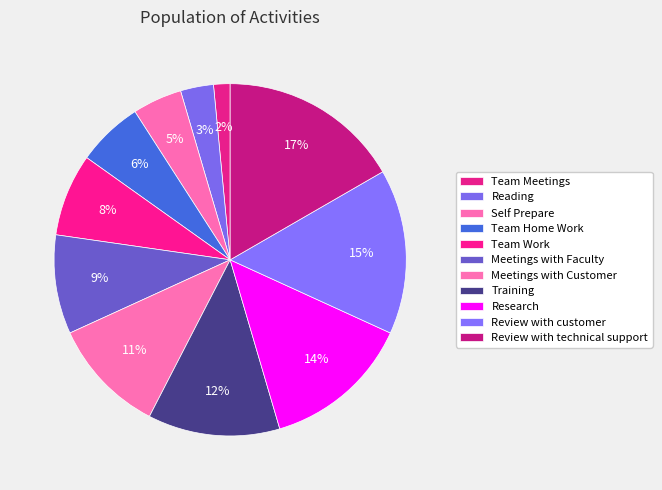

Does Self Prepare represent more than half of the total?

No